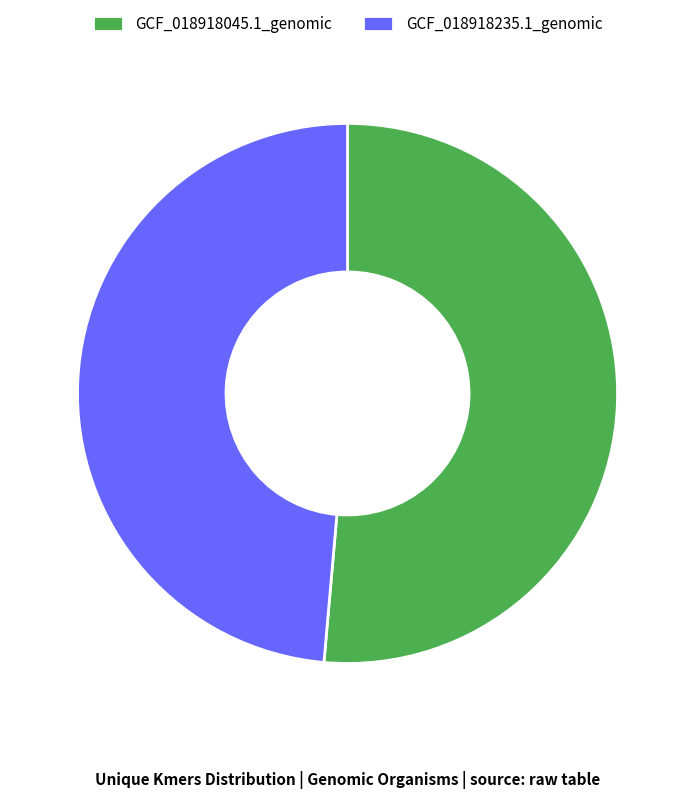

Which category has the biggest portion of the pie?

GCF_018918045.1_genomic